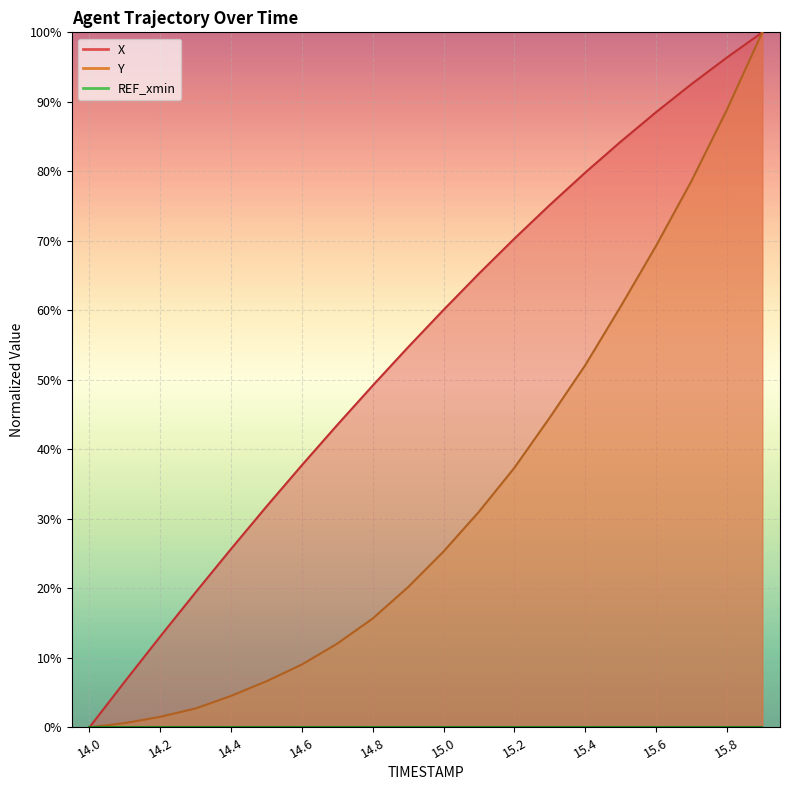

True or false: Y and X cross at least once.

False